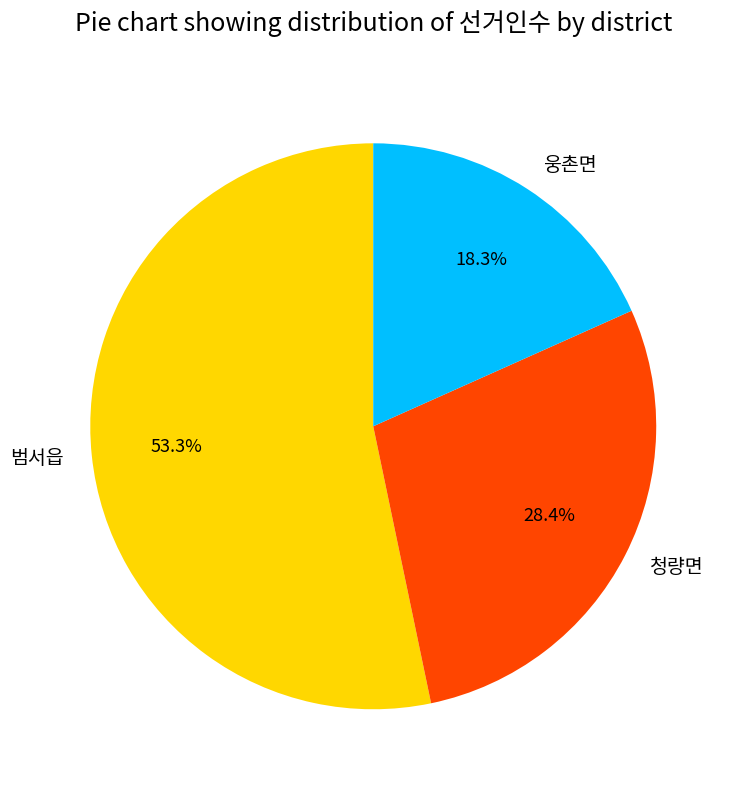

Rank the categories by value from lowest to highest.

웅촌면, 청량면, 범서읍